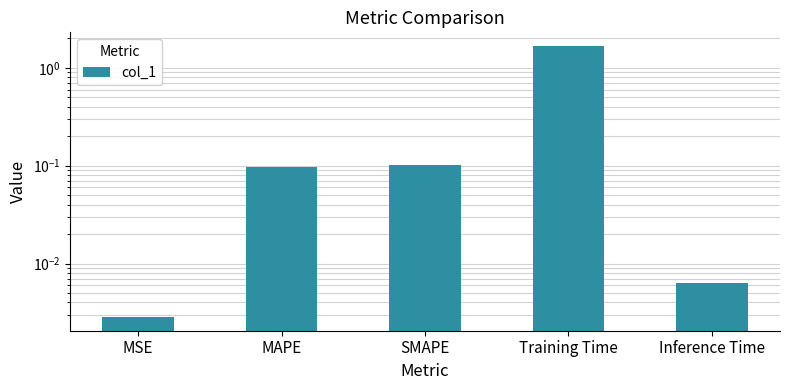

Read the value at Training Time.

1.7